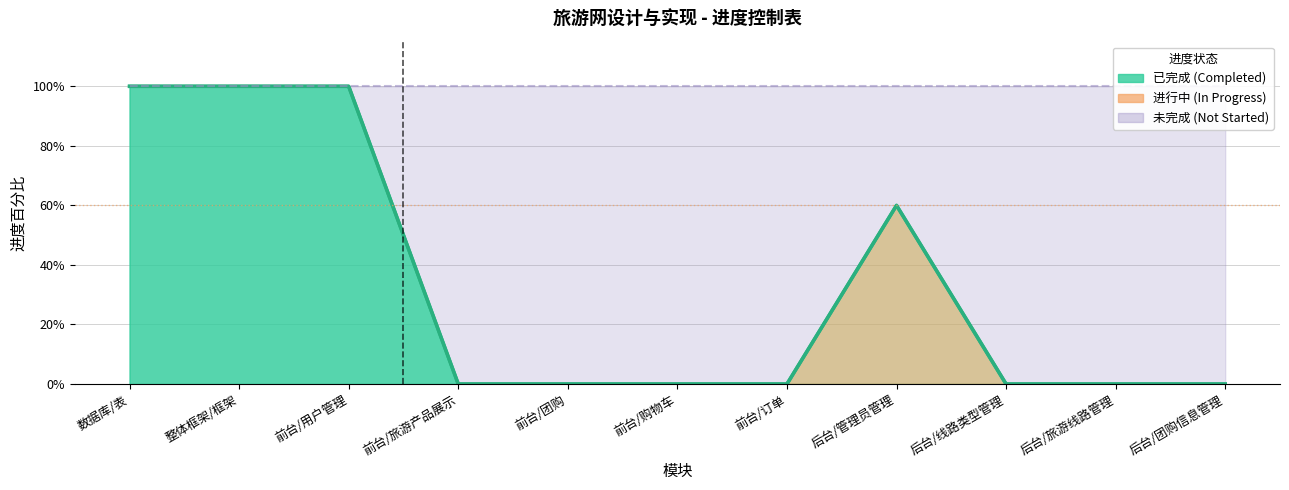

Reading left to right, transcribe all the data shown in this chart.

进度百分比 (已完成/进行中): 1.0	1.0	1.0	0.0	0.0	0.0	0.0	0.6	0.0	0.0	0.0
目标 (100%): 1.0	1.0	1.0	1.0	1.0	1.0	1.0	1.0	1.0	1.0	1.0